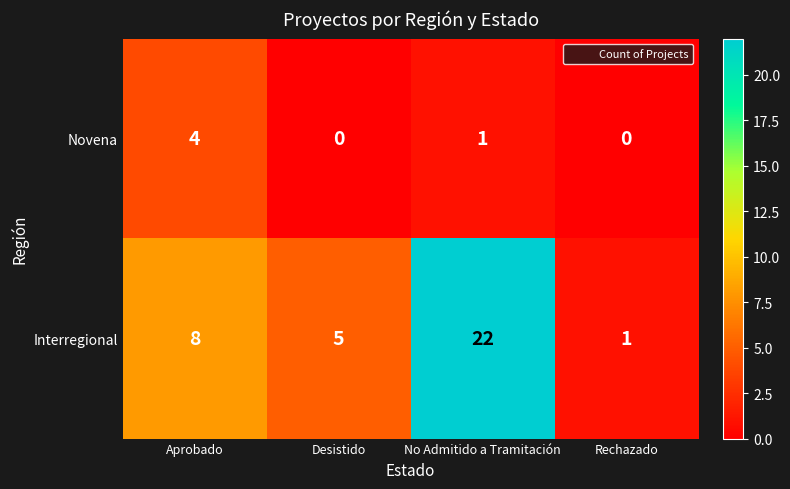

Reading left to right, list all the values displayed in this chart.

Novena: 4	0	1	0
Interregional: 8	5	22	1